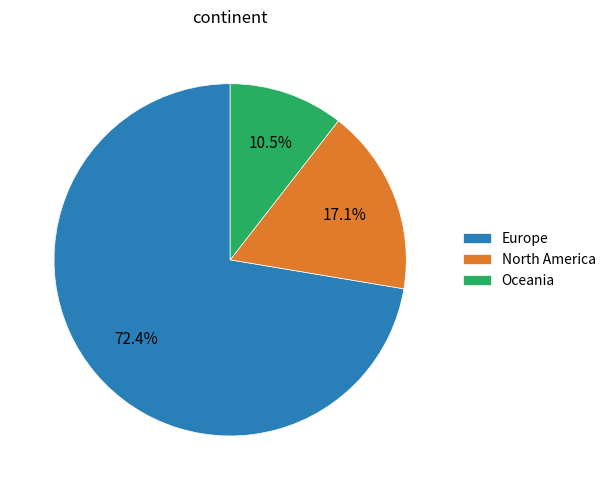

Is Europe the majority of the pie?

Yes